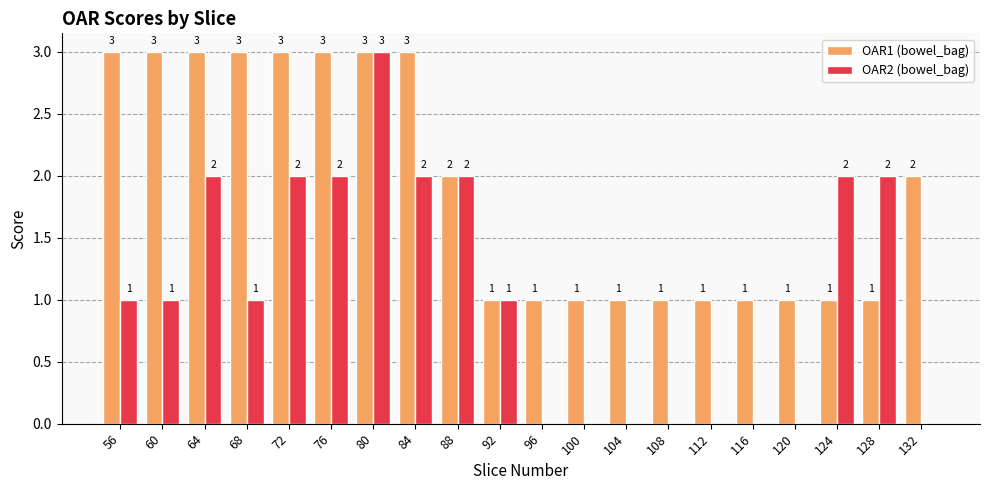

Are the bars grouped side by side (vs. stacked)?

Yes